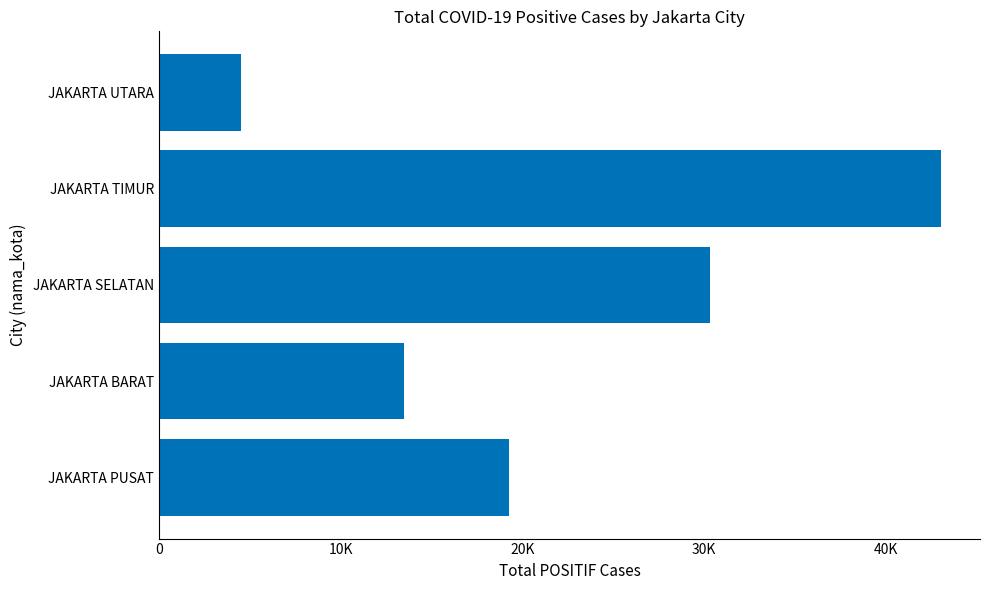

Are the bars horizontal?

Yes